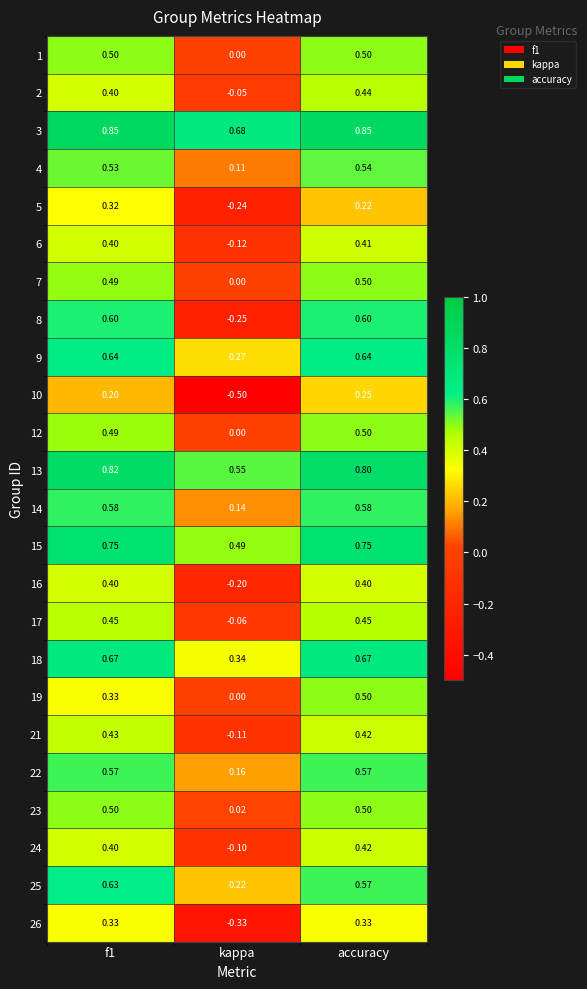

At which category is the sum across all series the highest?

accuracy